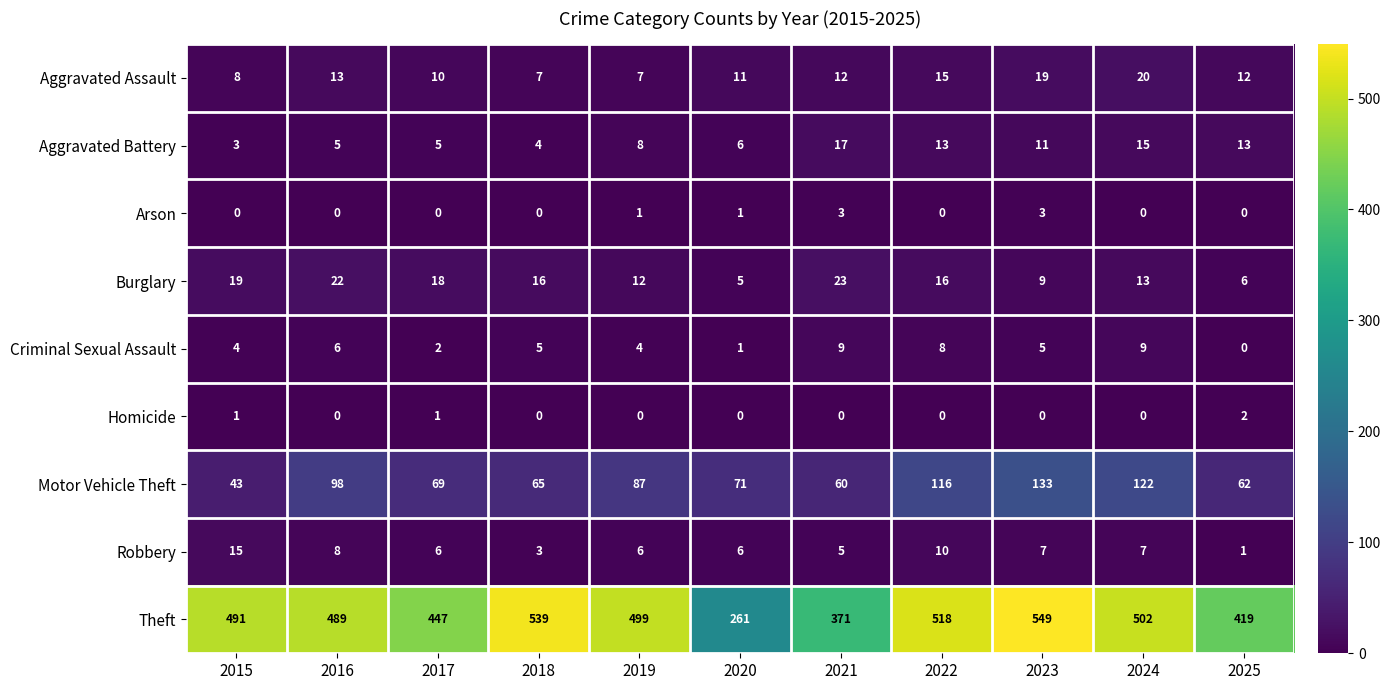

Count the Arson values in the range 0 to 1.

9